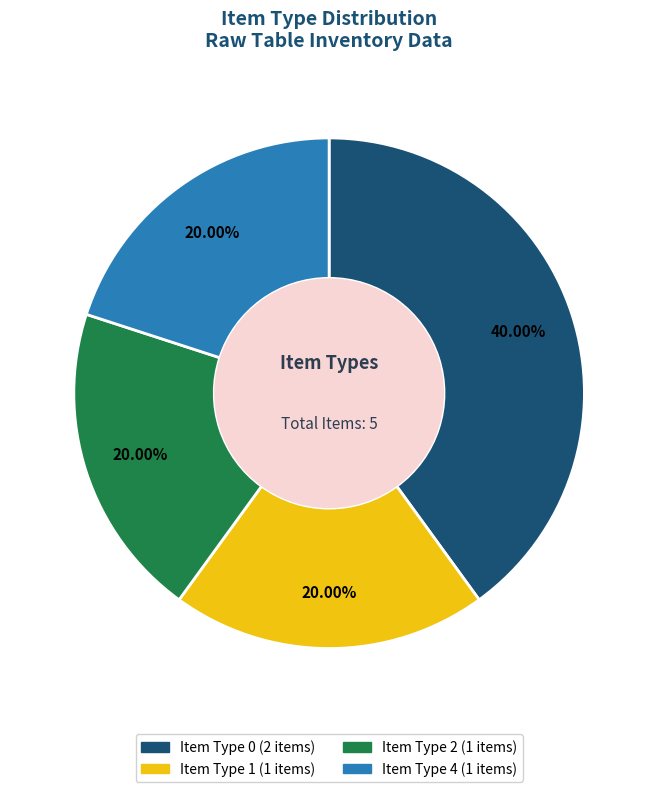

To the nearest percent, what portion does Item Type 4 represent?

20%